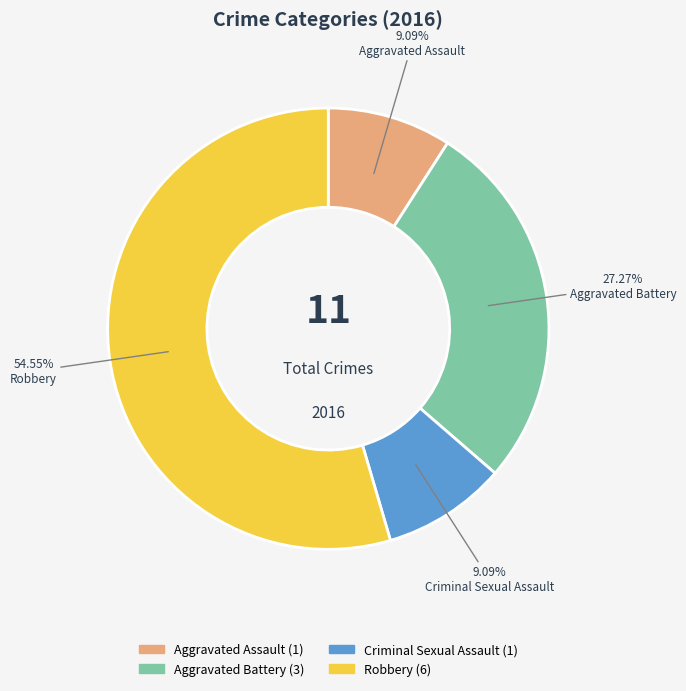

Which has a higher value, Aggravated Battery or Aggravated Assault?

Aggravated Battery